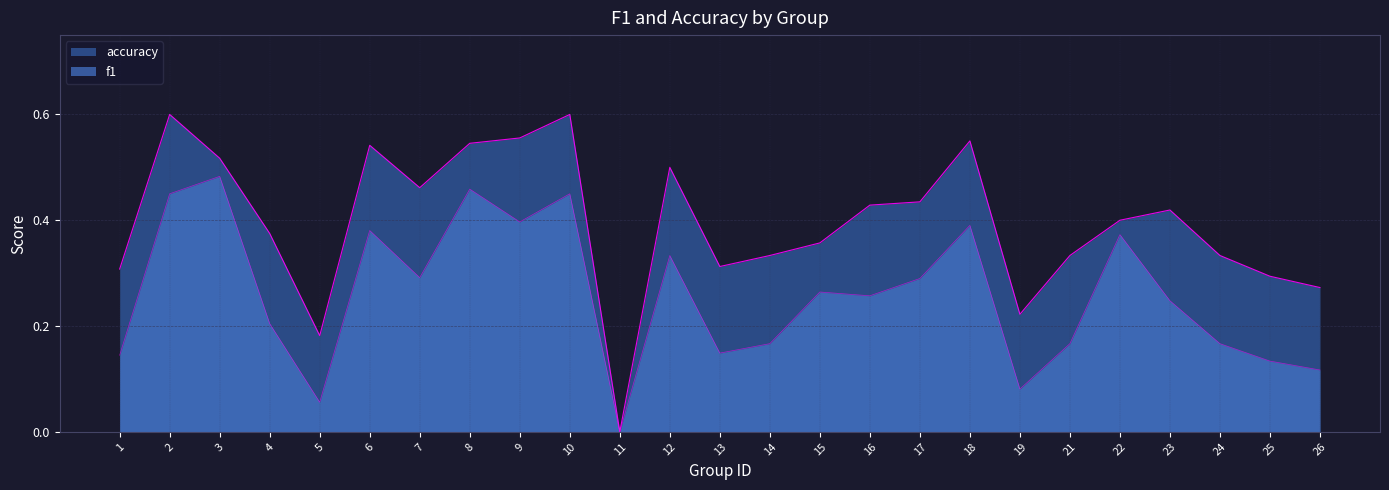

What is the difference between the second highest and second lowest values in the accuracy series?

0.4